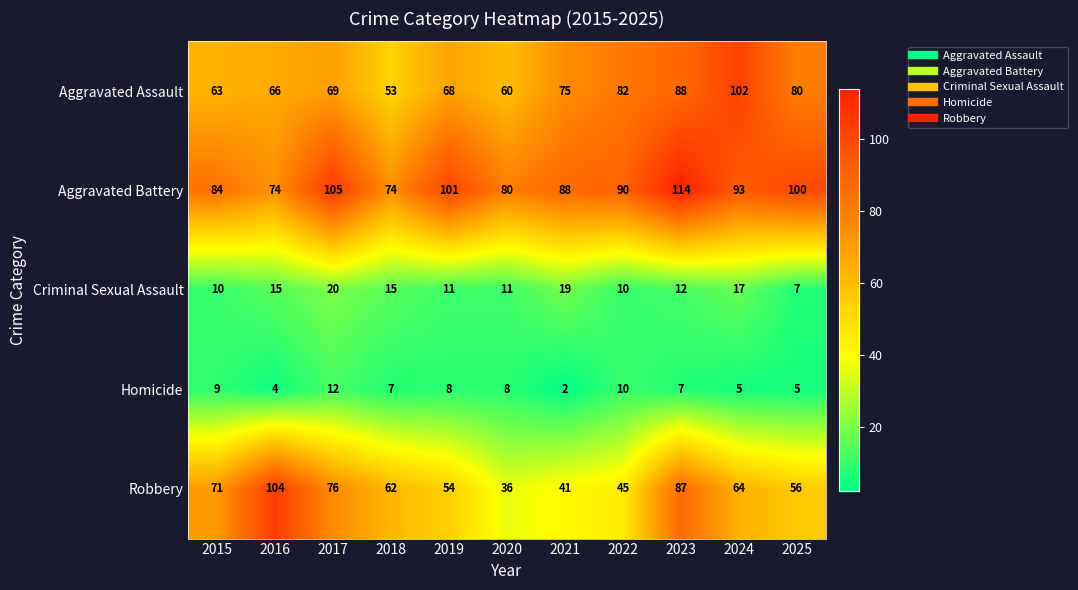

What is the total value across all series at 2021?

225